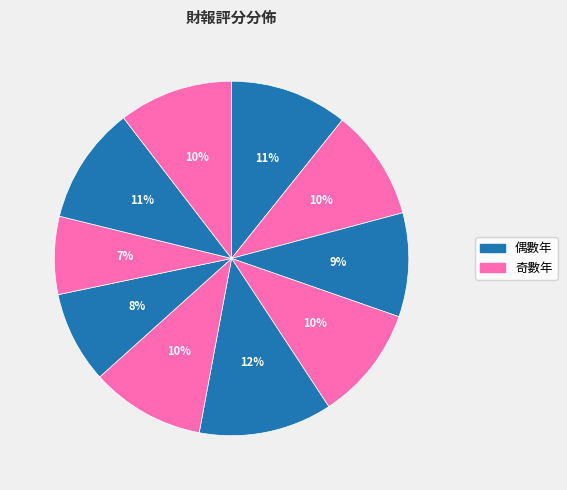

How many slices are in this pie chart?

10